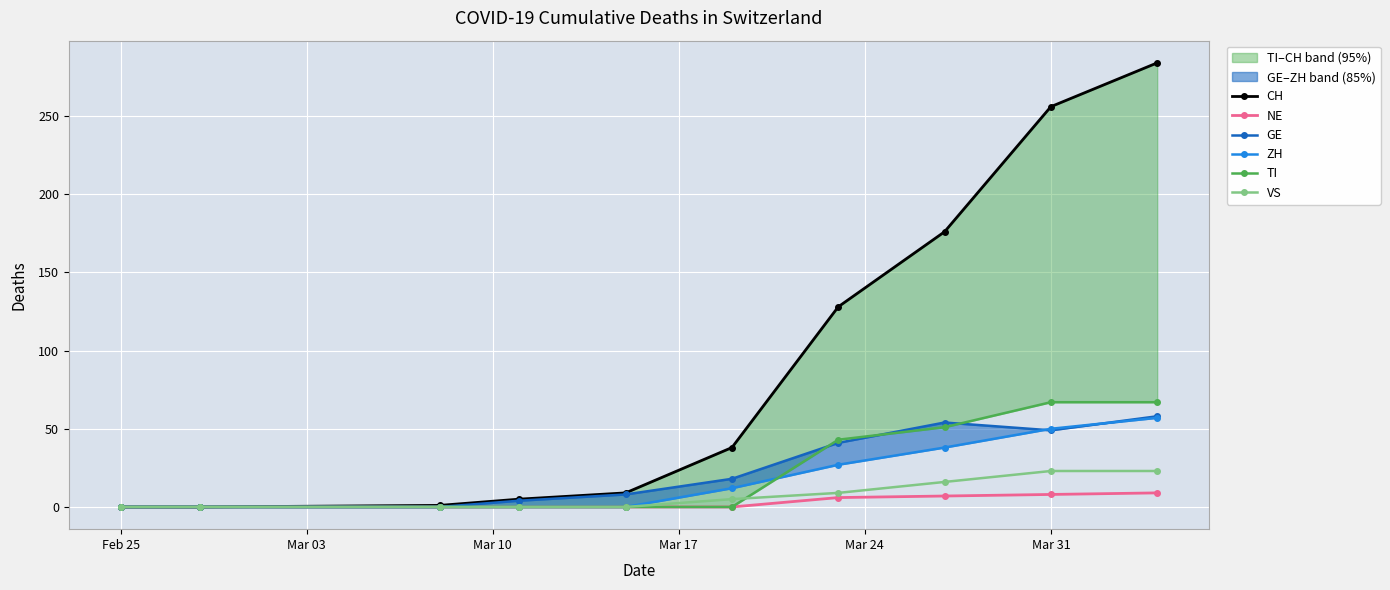

List the series in order of their peak value, highest first.

CH, TI, GE, ZH, VS, NE